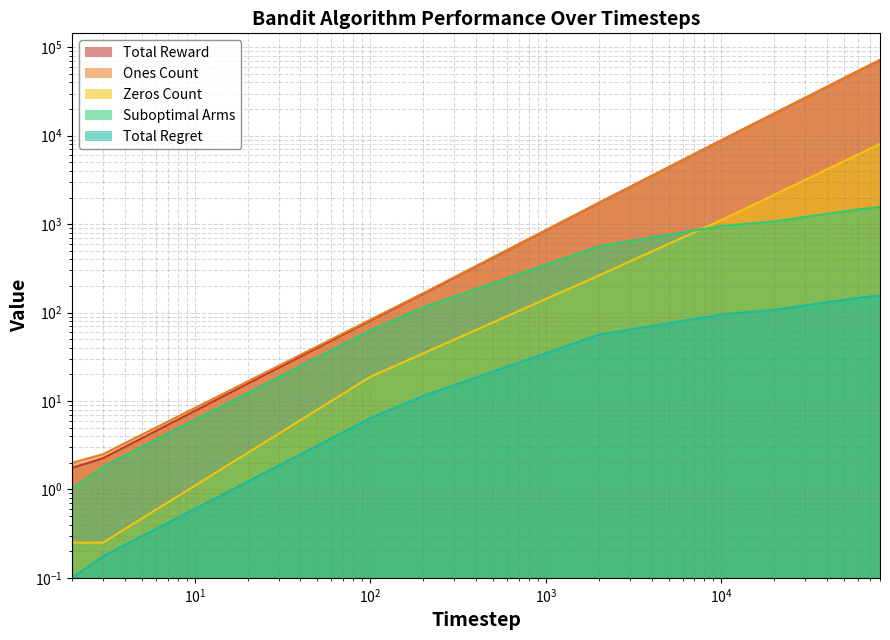

How many categories are shown in the chart?

10